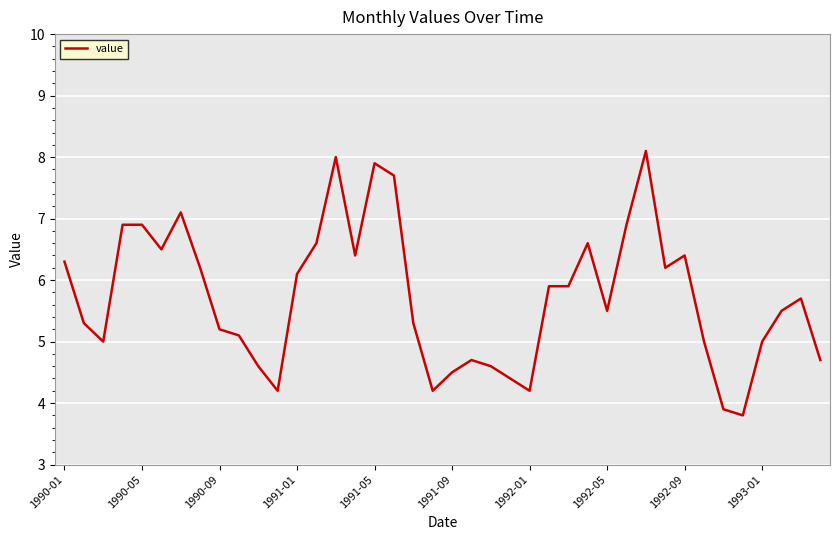

What is the smallest value displayed?

3.8